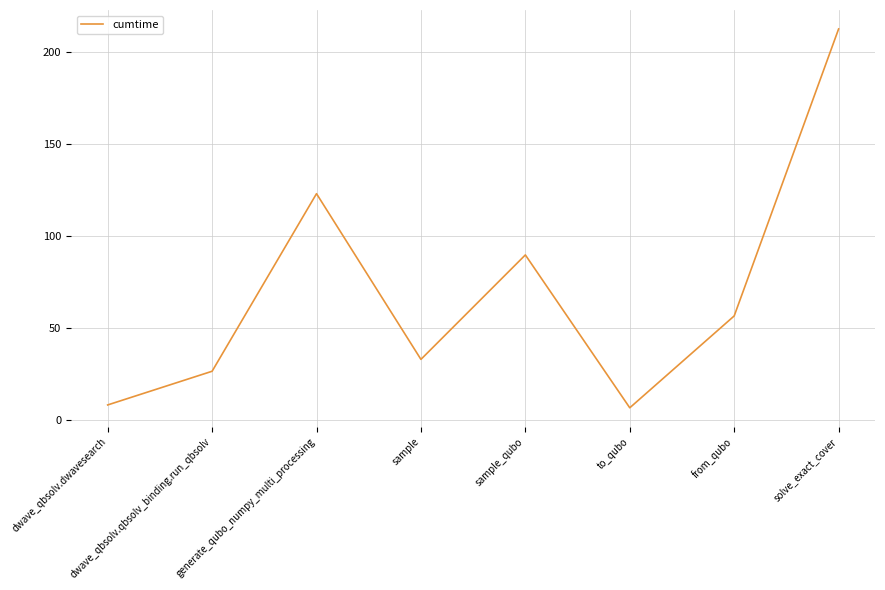

Where is the first local maximum?

generate_qubo_numpy_multi_processing